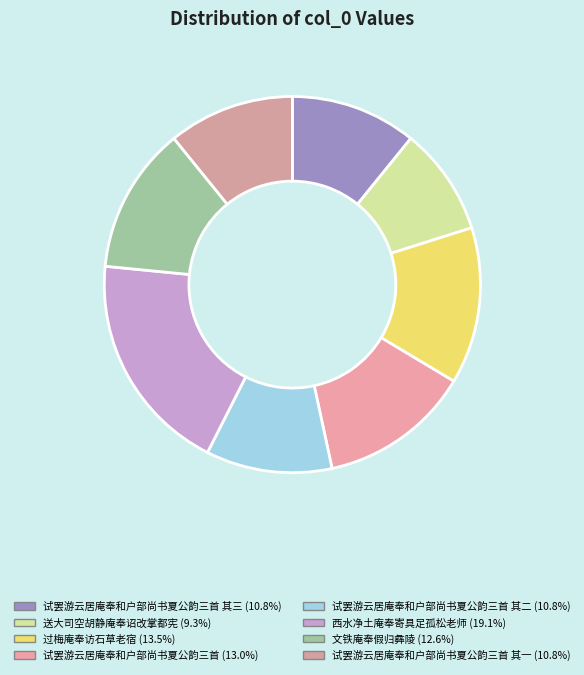

Rank the categories by value from lowest to highest.

送大司空胡静庵奉诏改掌都宪, 试罢游云居庵奉和户部尚书夏公韵三首 其一, 试罢游云居庵奉和户部尚书夏公韵三首 其二, 试罢游云居庵奉和户部尚书夏公韵三首 其三, 文铁庵奉假归彝陵, 试罢游云居庵奉和户部尚书夏公韵三首, 过梅庵奉访石草老宿, 西水净土庵奉寄具足孤松老师